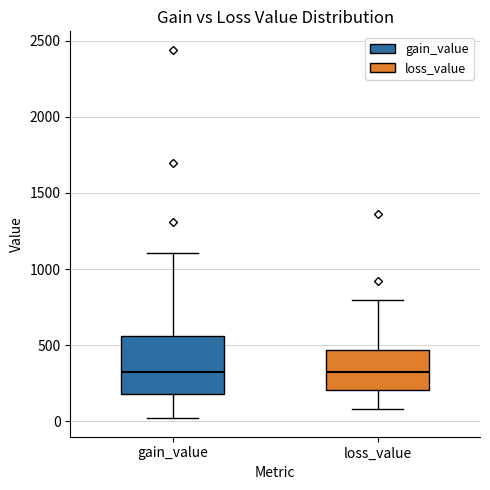

Comparing the boxes themselves (not the whiskers), which one is the tallest?

gain_value